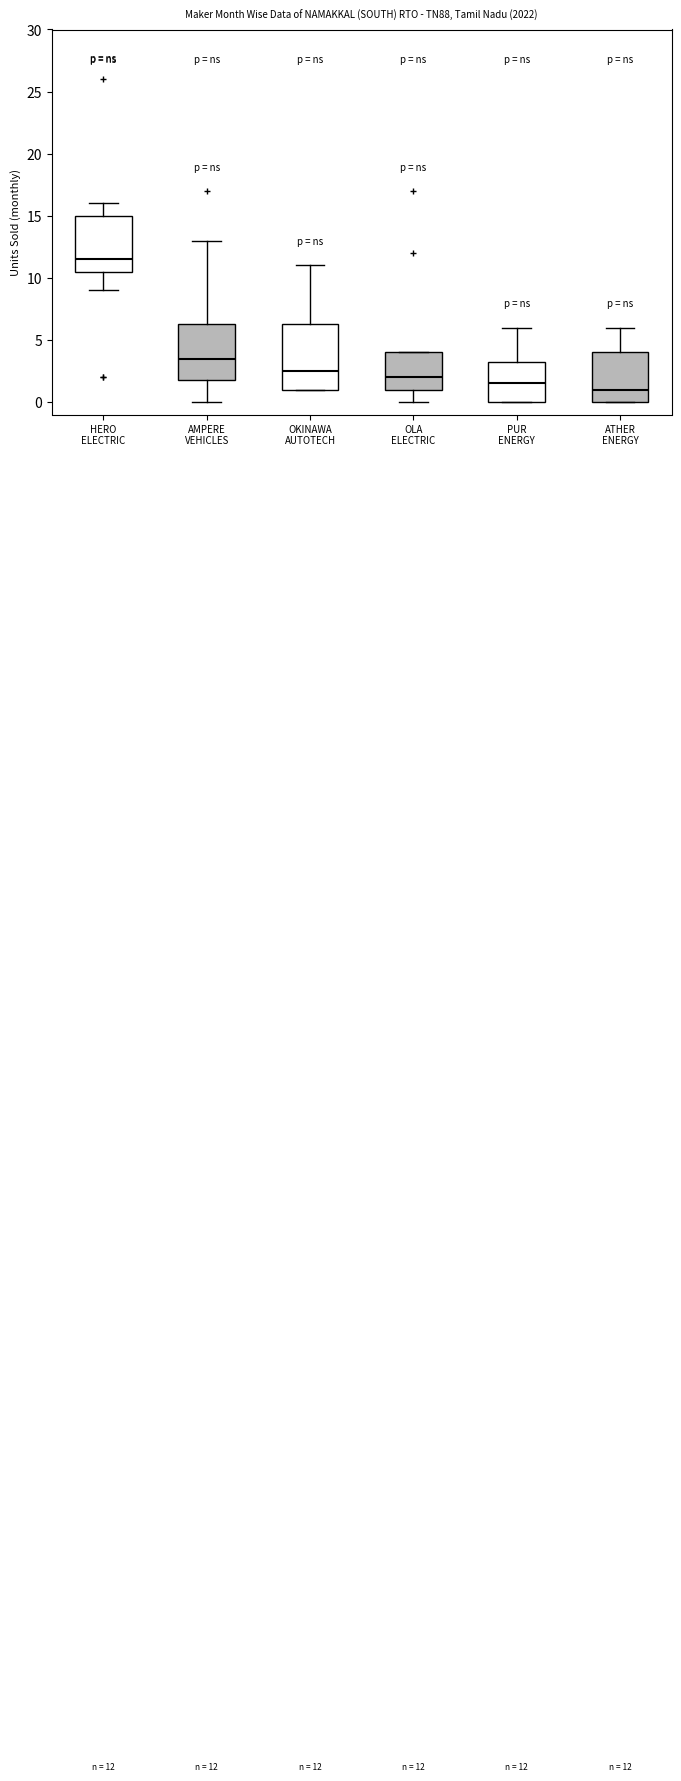

Which box has the highest median line?

HERO ELECTRIC